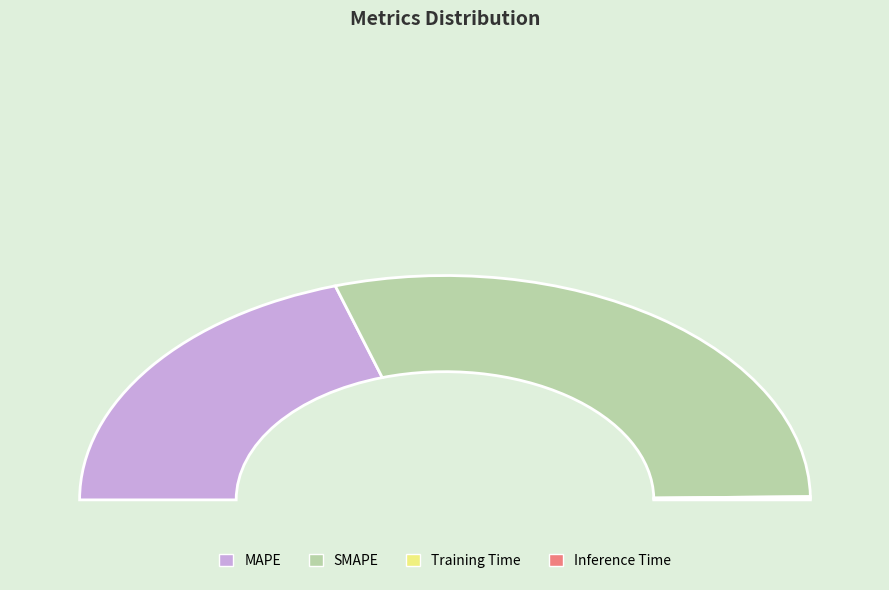

Does any single category account for the majority?

Yes